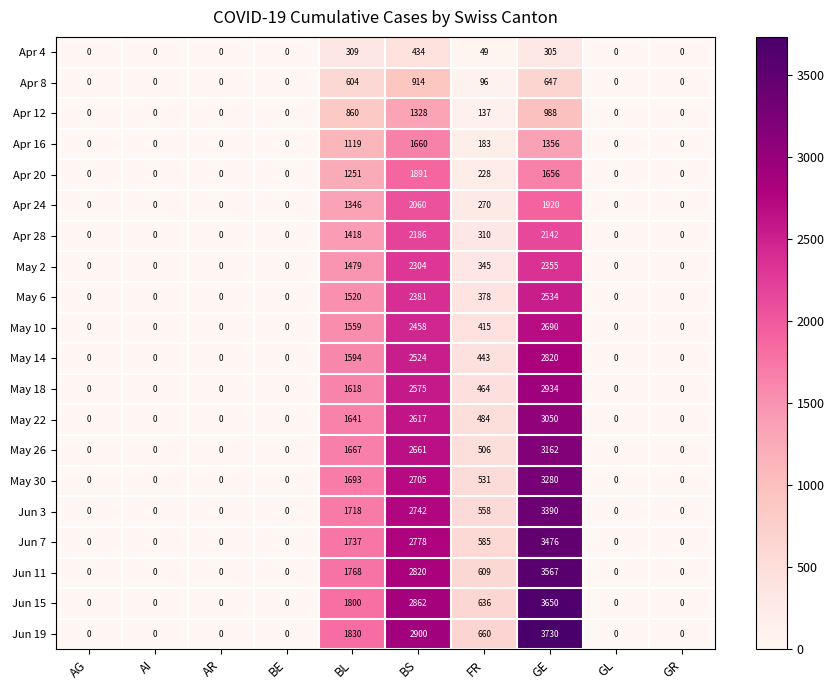

How many May 6 values are between 0 and 1520?

8